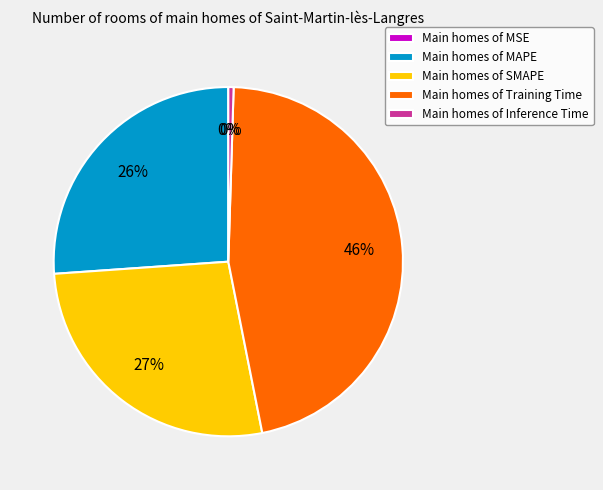

Which slice is the largest?

Main homes of Training Time